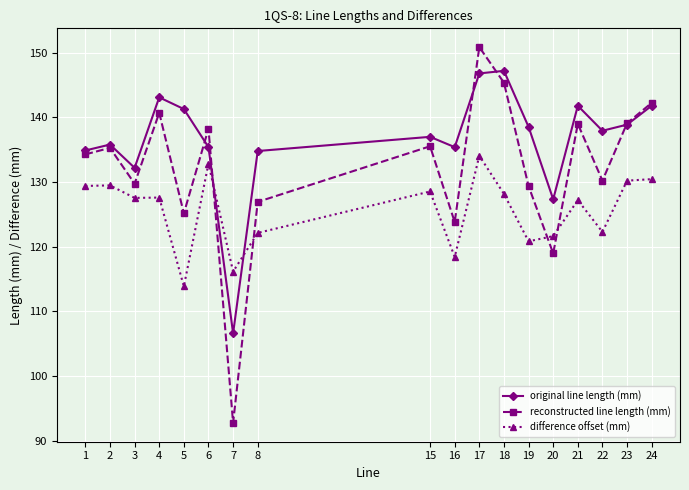

What is the maximum value shown in the chart?

150.9